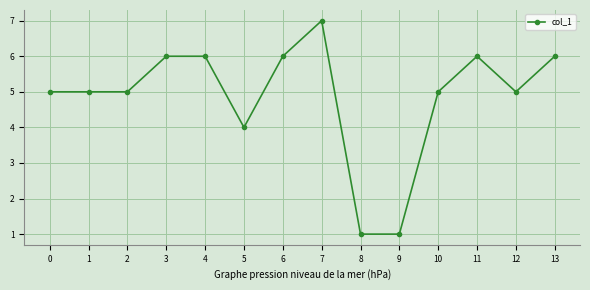

True or false: the data has more than 1 interior local peaks.

True